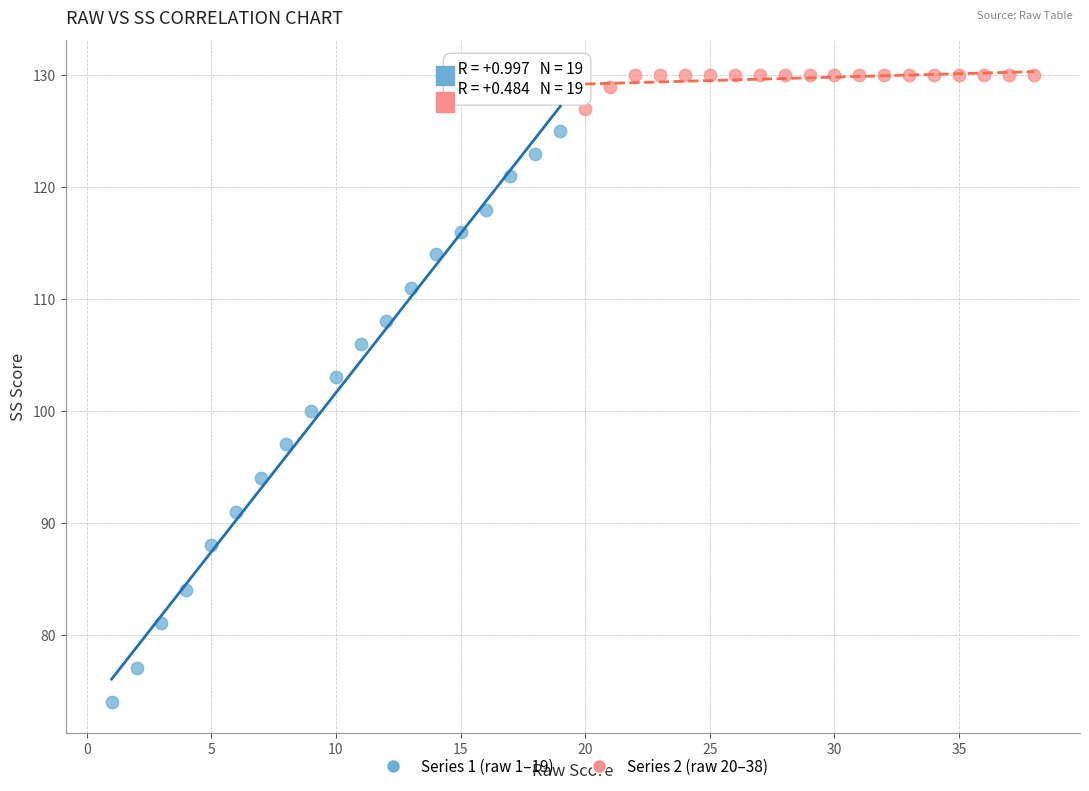

Which series has the widest spread of Y values?

Series 1 (raw 1–19)